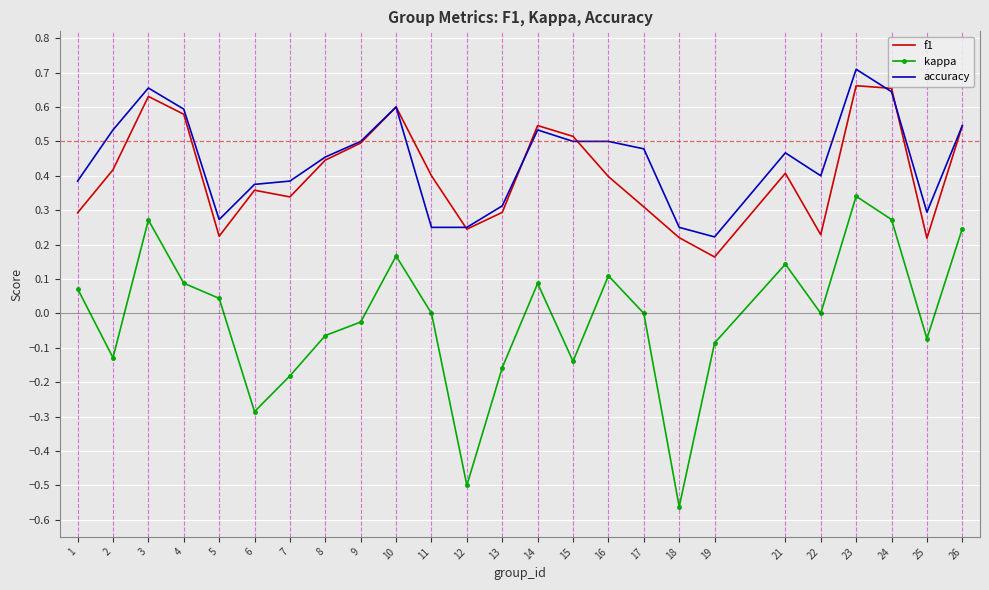

What are all the series names shown in the legend?

f1, kappa, accuracy